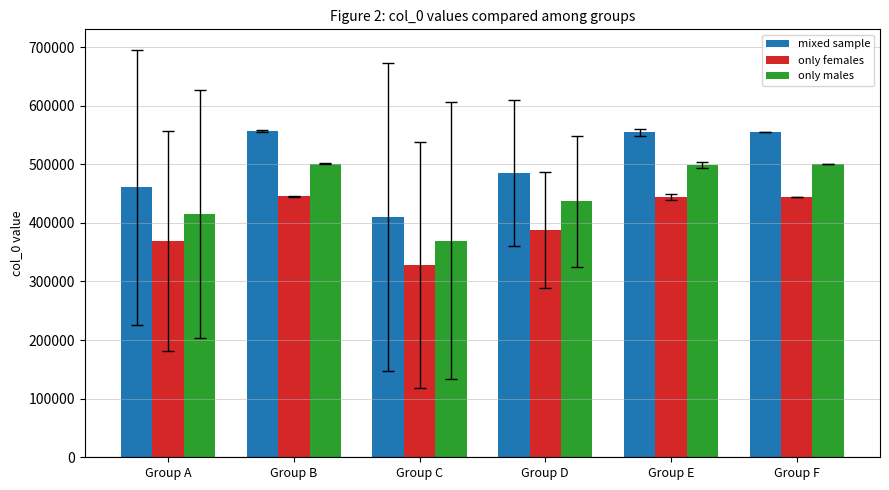

Rank the series by their average value, from highest to lowest.

mixed sample, only males, only females